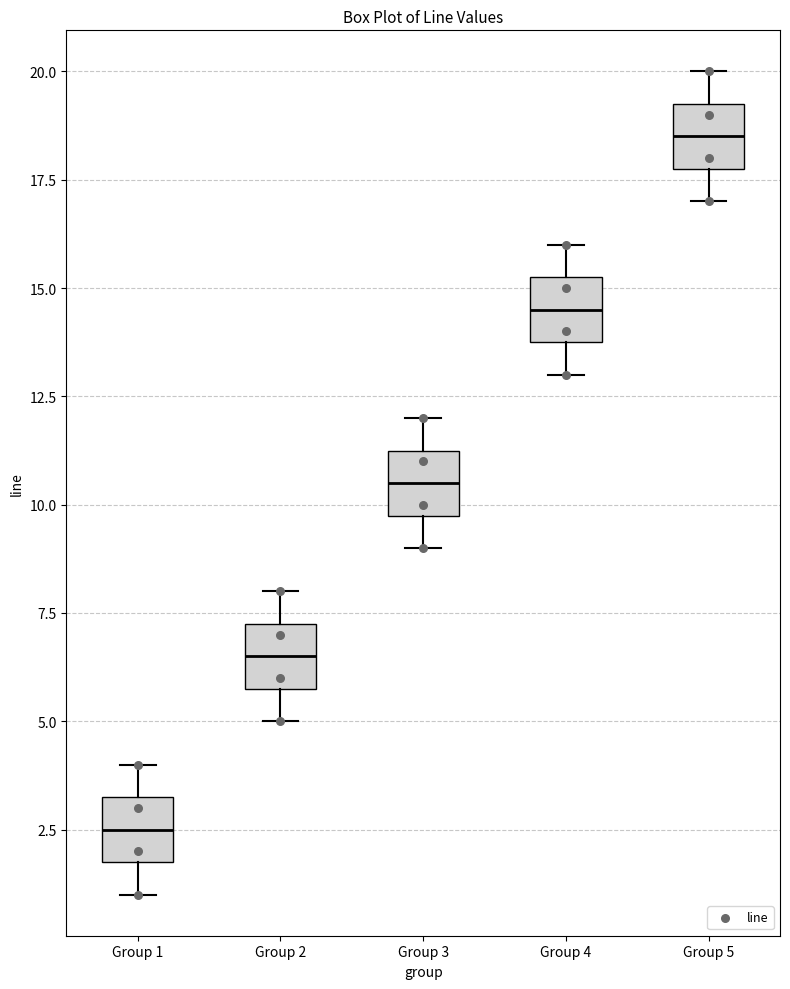

Where does the lower whisker of the box for Group 3 end on the y-axis? The values are not printed on the chart, so give them approximately, as read against the axis.

9.0